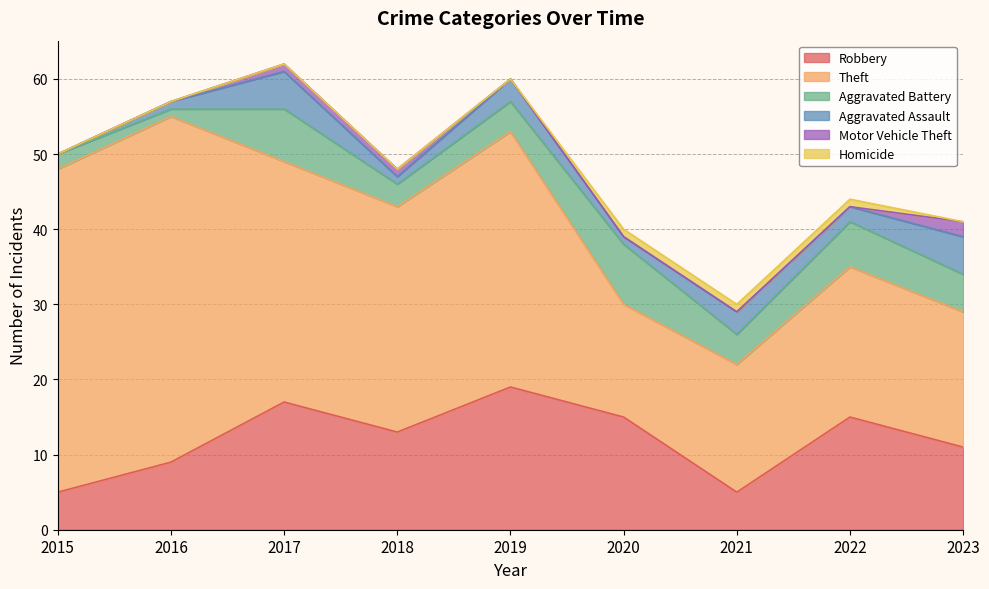

List the labels in order of Homicide value, smallest first.

2015, 2016, 2017, 2018, 2019, 2023, 2020, 2021, 2022